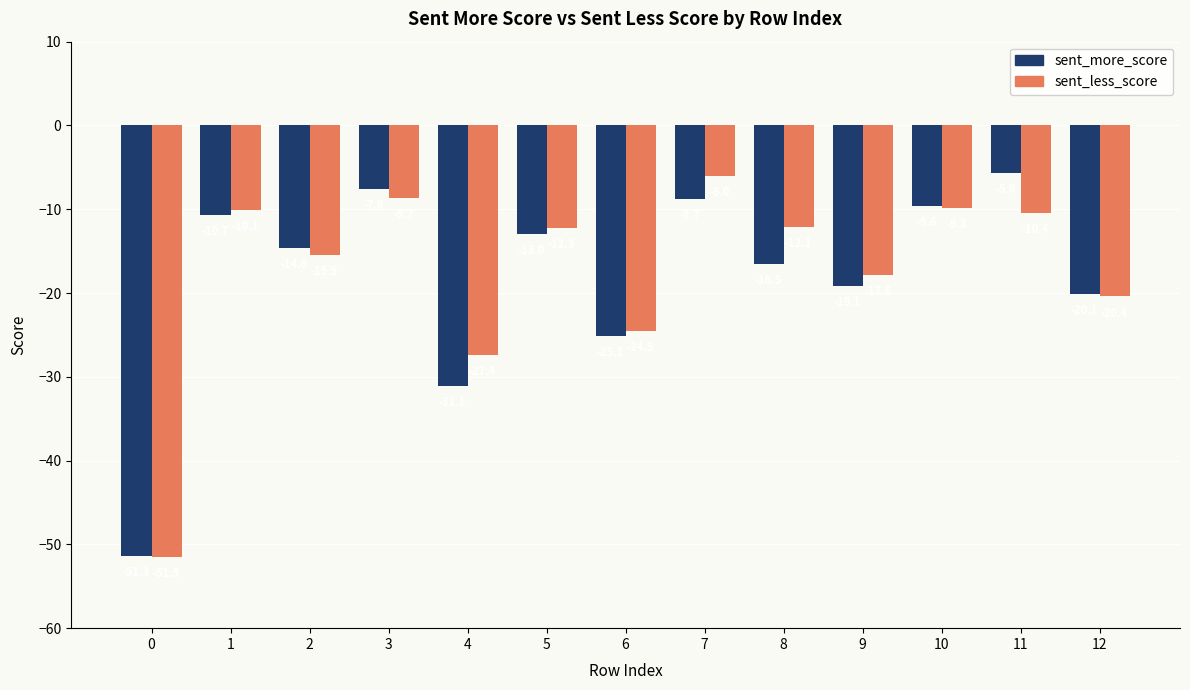

At 0, list the series in order from smallest to largest.

sent_less_score, sent_more_score